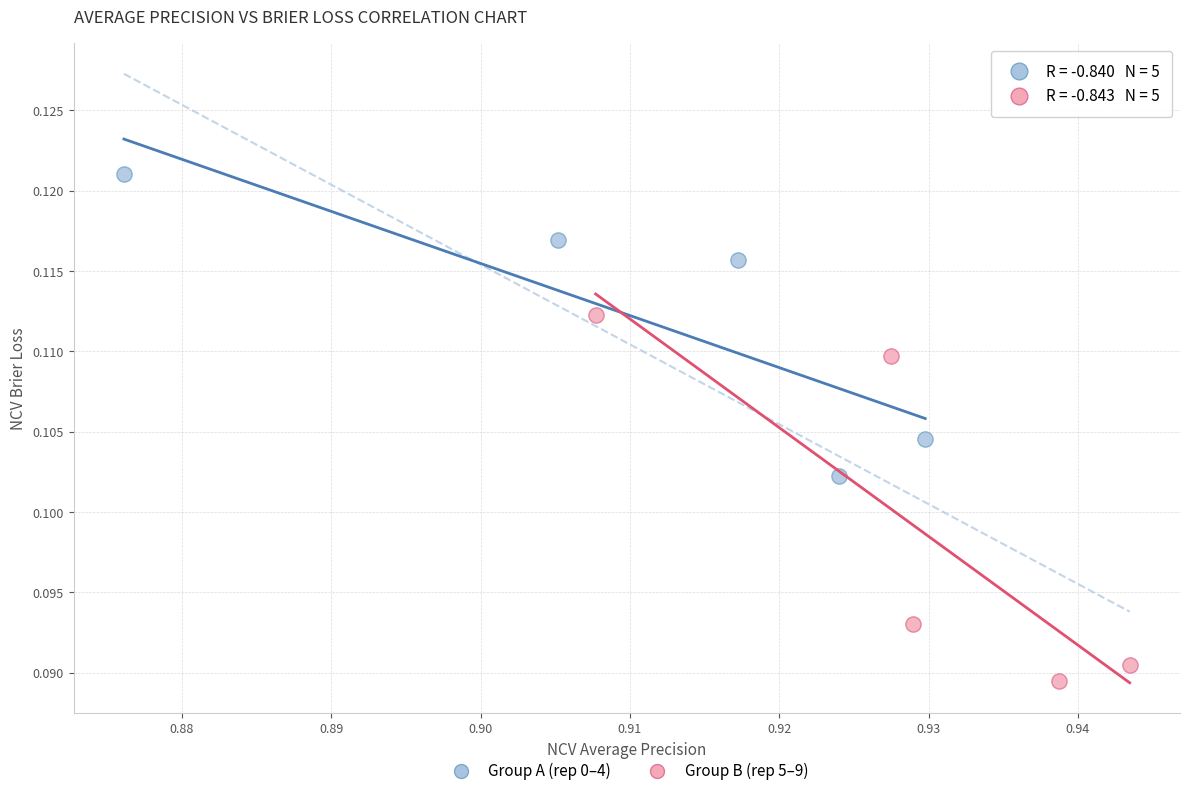

What are all the series names shown in the legend?

Group A (rep 0–4), Group B (rep 5–9)